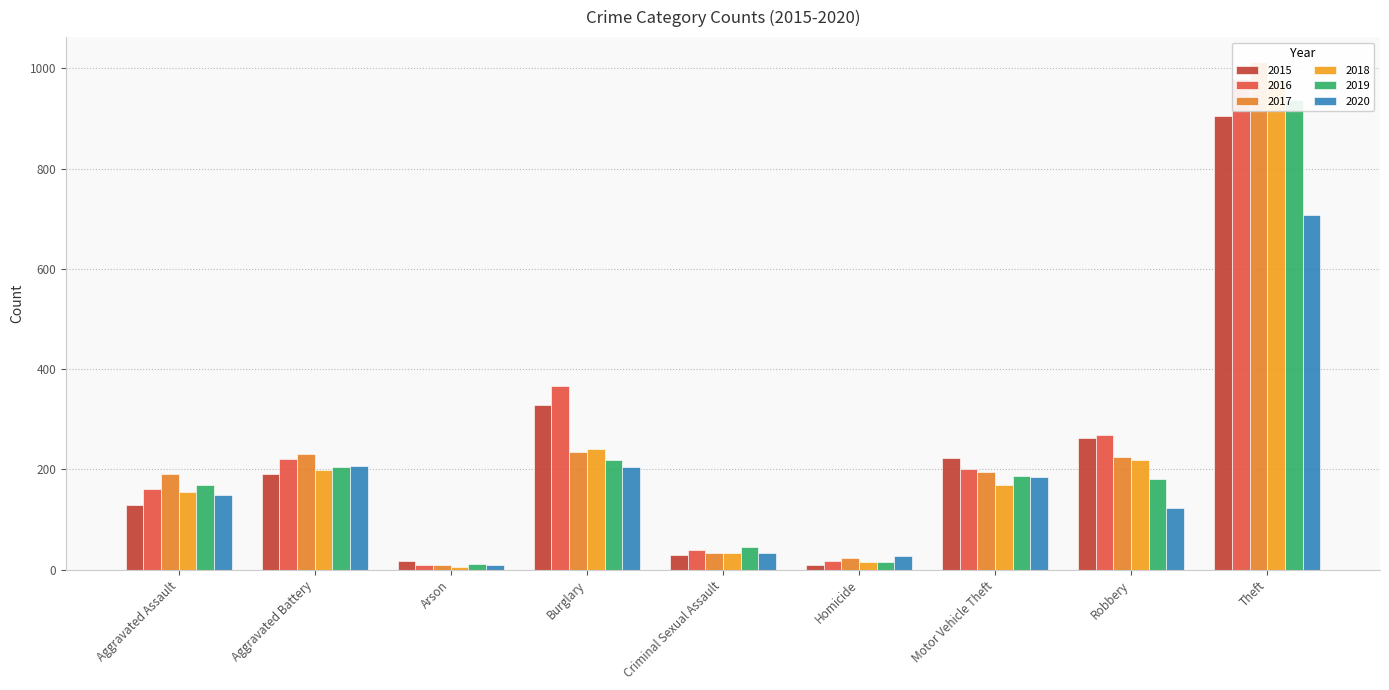

At which category is the sum across all series the highest?

Theft